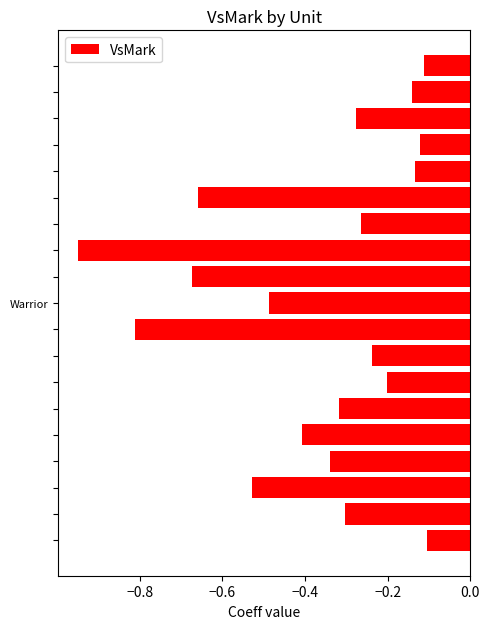

What is the difference between the maximum and second lowest values?

0.7